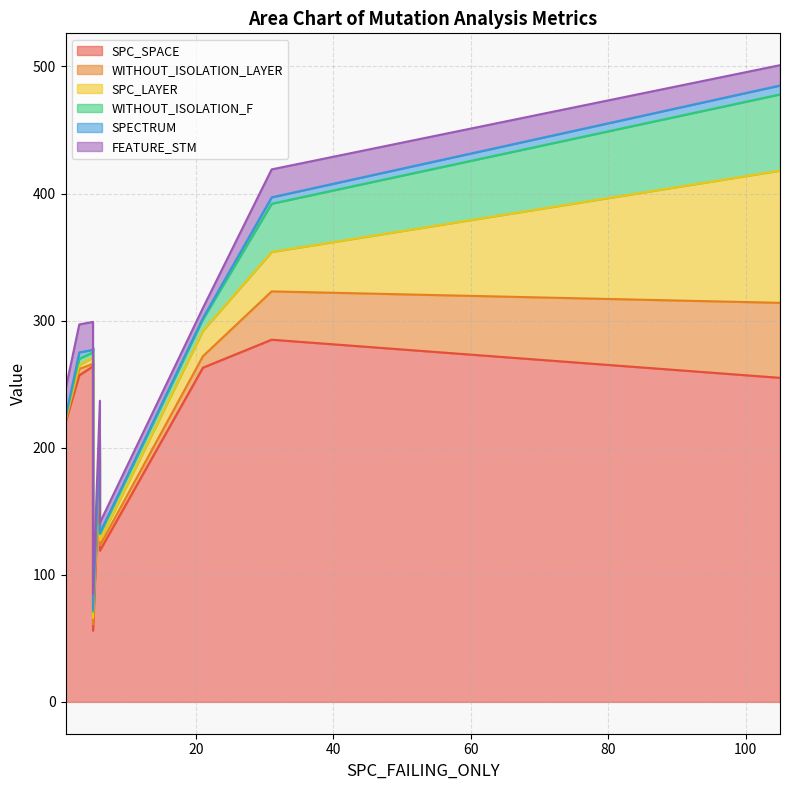

True or false: SPC_LAYER and SPC_SPACE intersect in this chart.

False